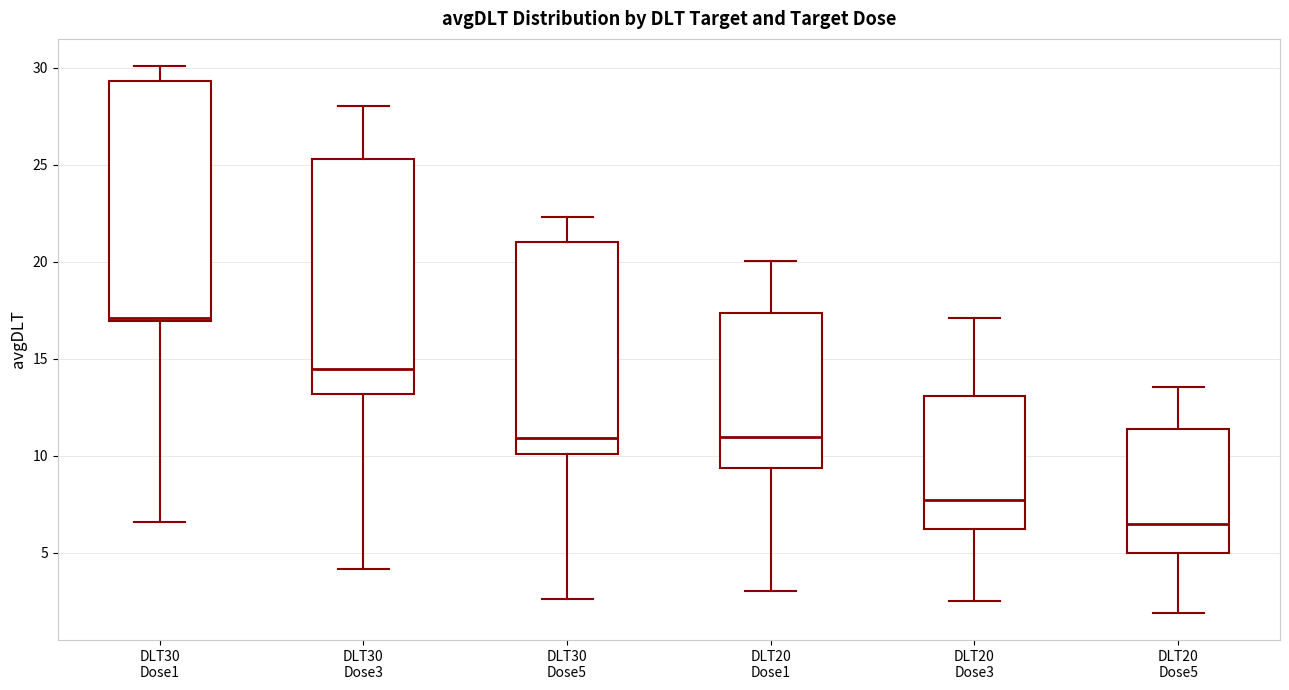

Which box's median line is the lowest?

DLT20 Dose5